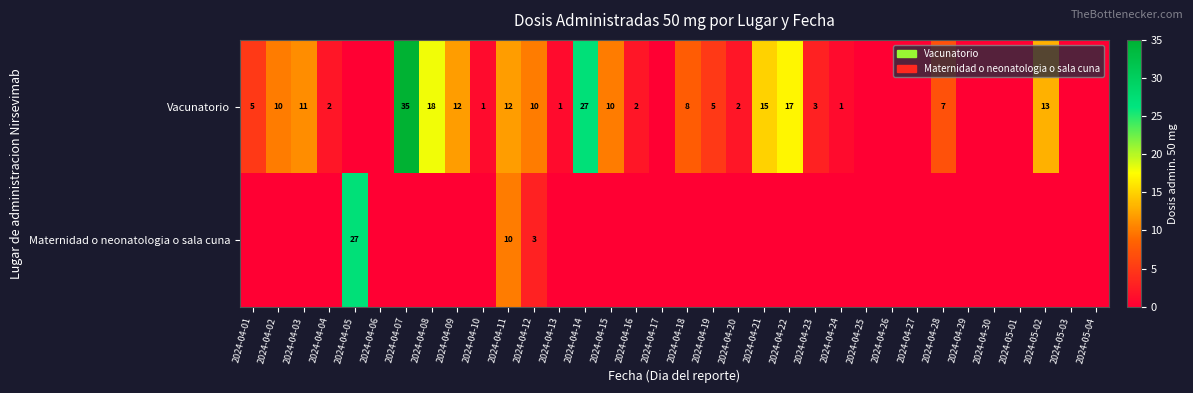

What is the sum of the Vacunatorio values at 2024-04-21 and 2024-04-09?

27